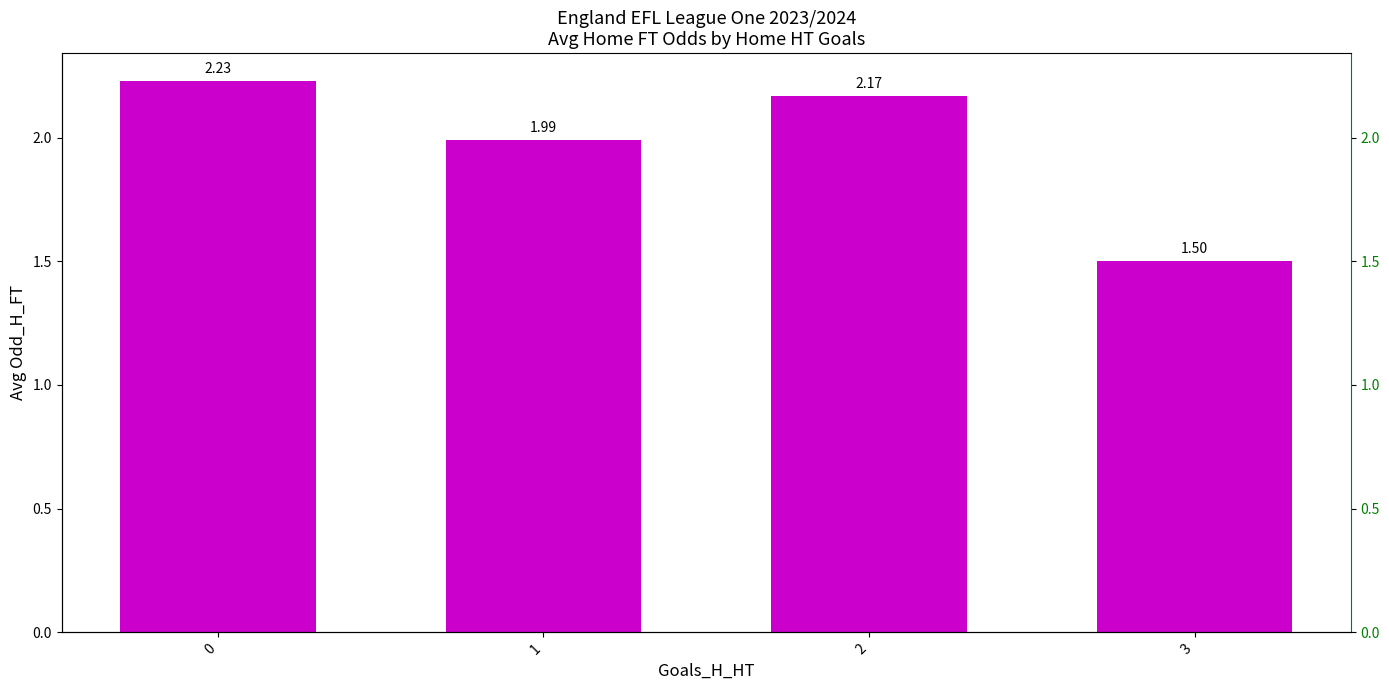

What is the value of the 4th bar from the left?

1.5